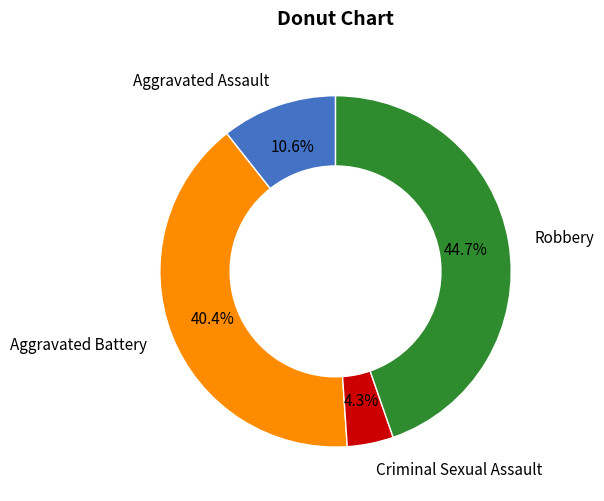

How many segments does this pie chart have?

4